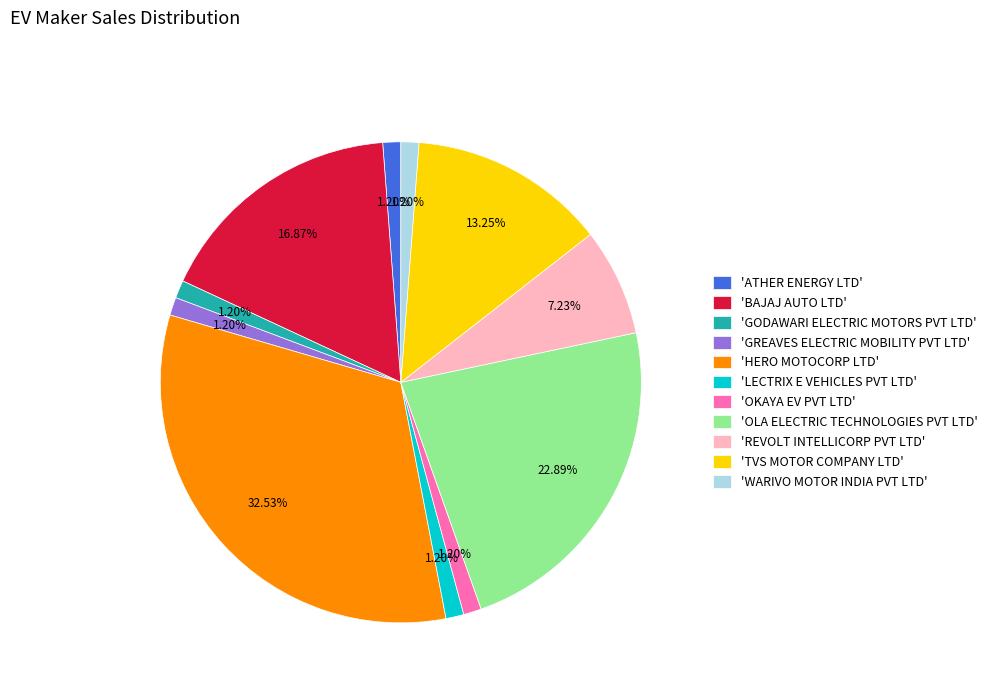

Between 'BAJAJ AUTO LTD' and 'ATHER ENERGY LTD', which is larger?

'BAJAJ AUTO LTD'